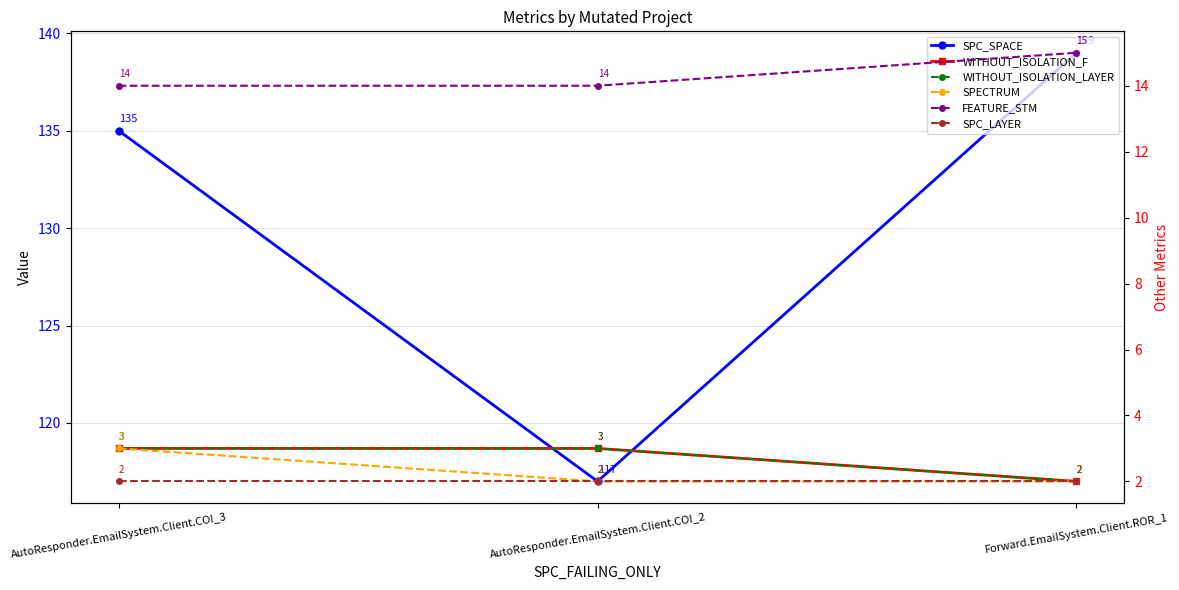

Is the value of FEATURE_STM at AutoResponder.EmailSystem.Client.COI_2 greater than the value of WITHOUT_ISOLATION_LAYER at AutoResponder.EmailSystem.Client.COI_3?

Yes